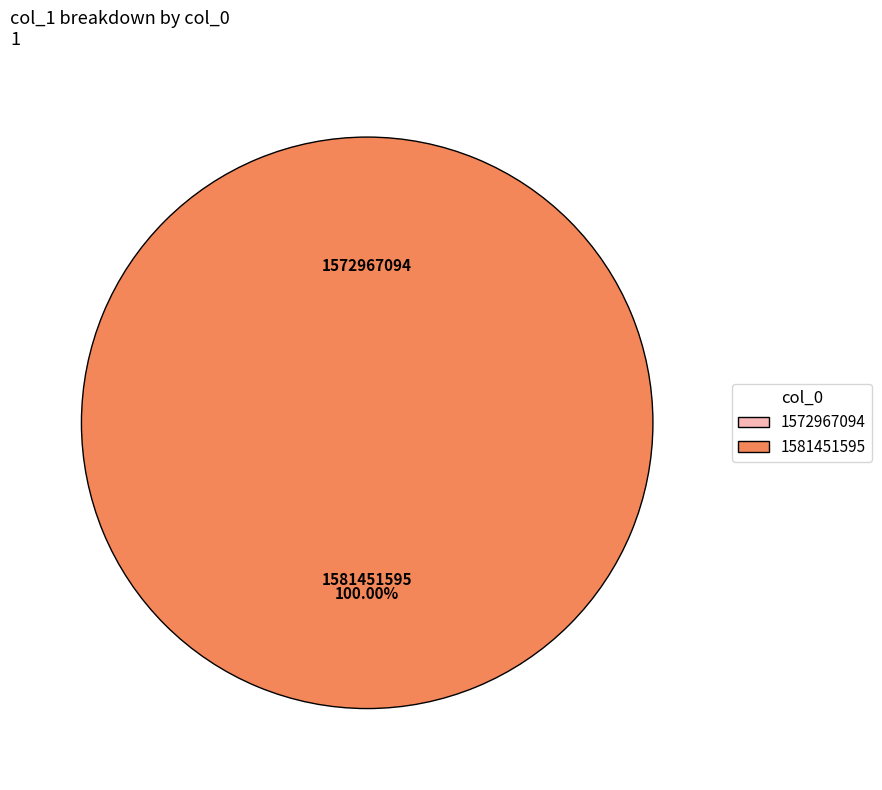

How much of the chart is everything except 1572967094?

100.0%